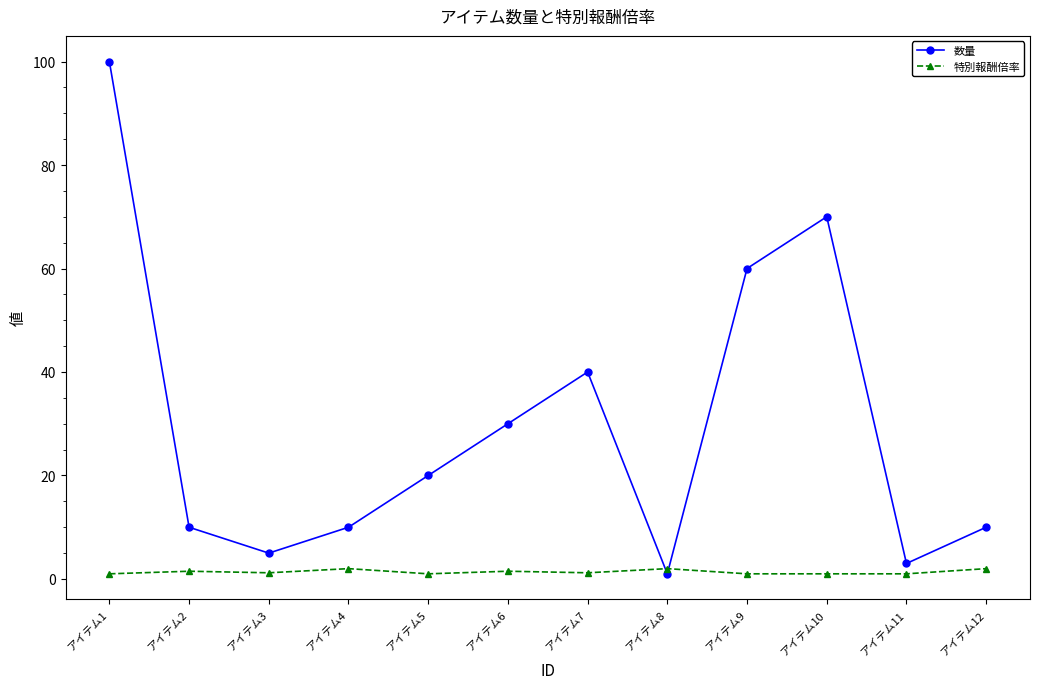

What is the value of the 数量 point at the 4th from the left?

10.0